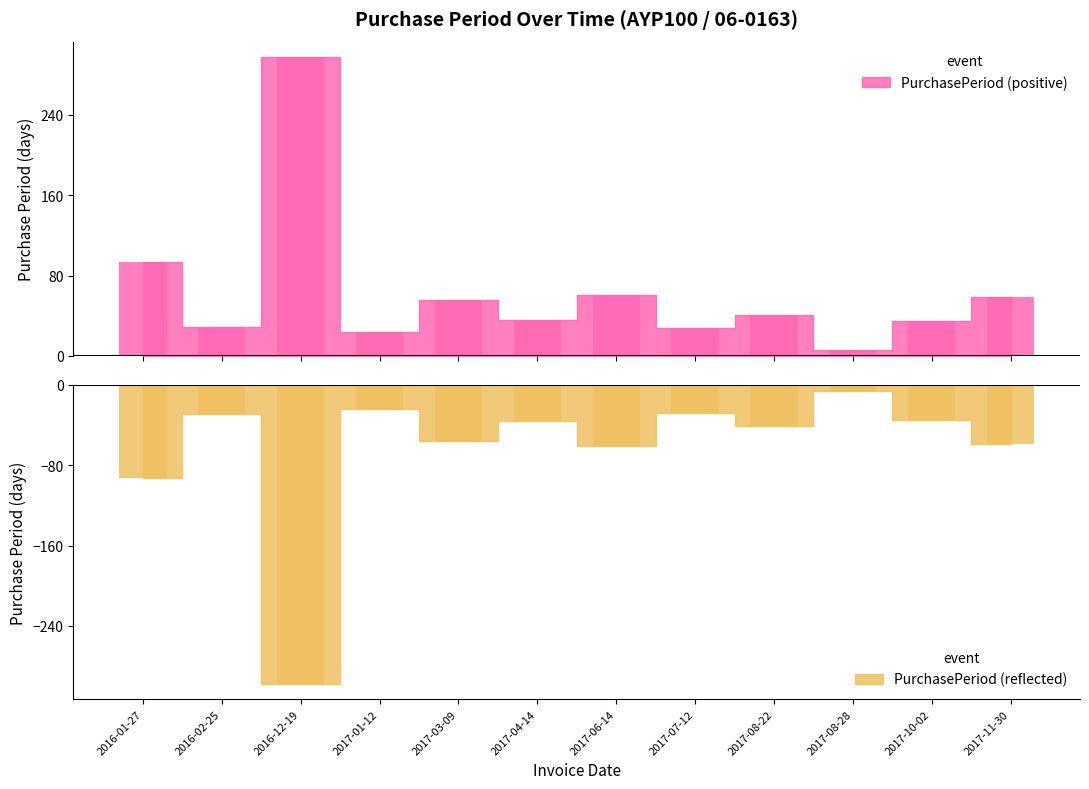

How many data points are above 41?

5